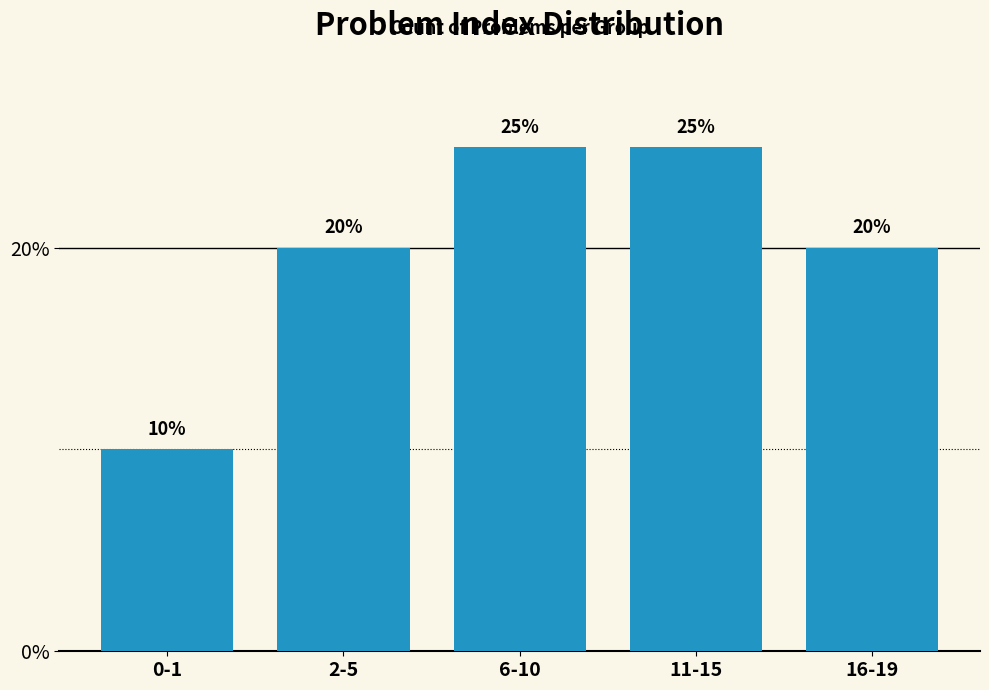

Count the number of categories in the chart.

5